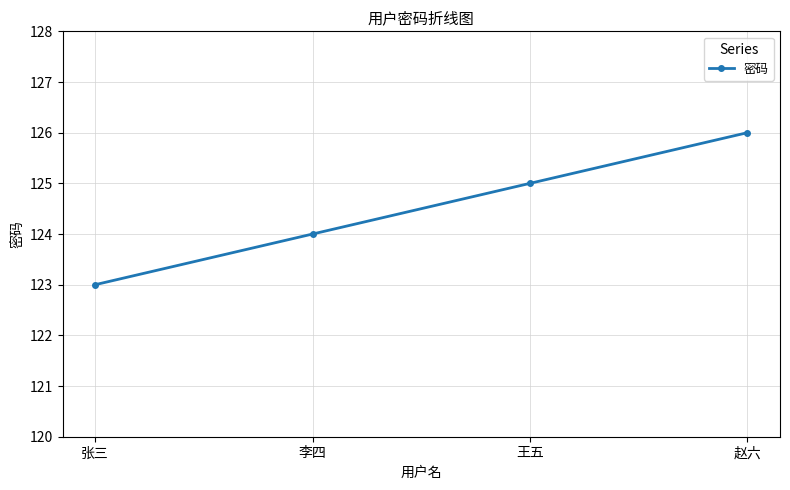

Approximately how many times larger is the value at 张三 compared to 王五?

1.0